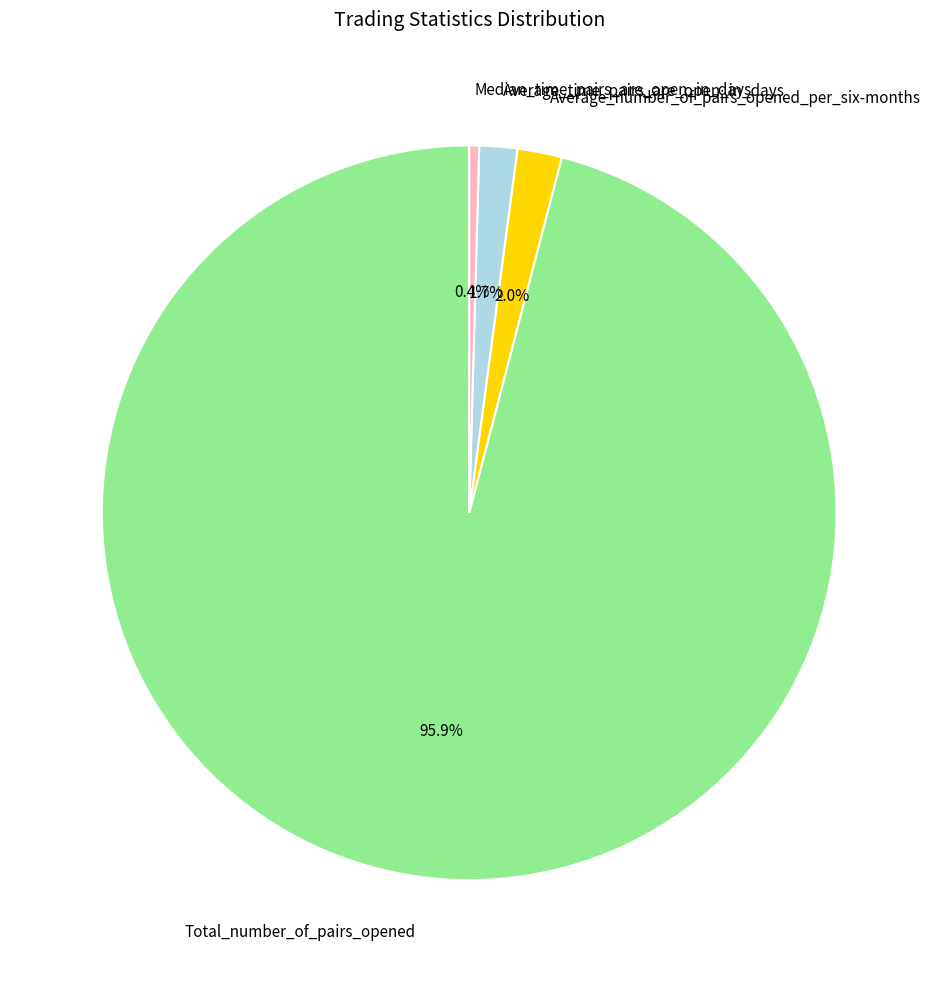

Which category accounts for the majority?

Total_number_of_pairs_opened